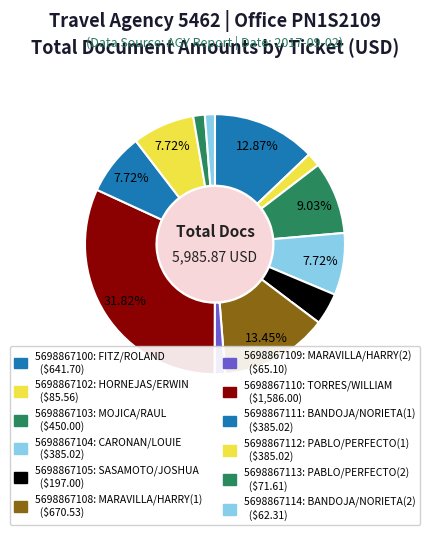

What is the smallest slice in the pie chart?

5698867114: BANDOJA/NORIETA(2)